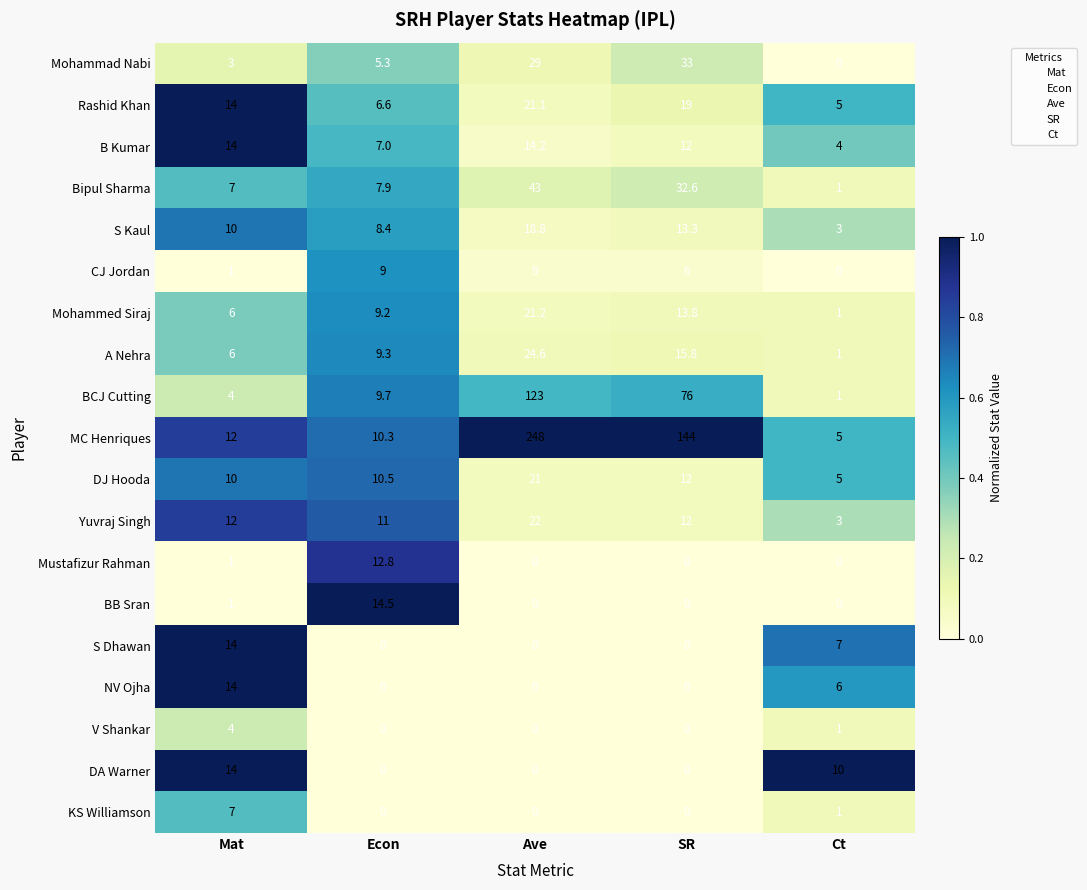

List the labels in order of Mohammad Nabi value, smallest first.

Ct, Mat, Econ, Ave, SR